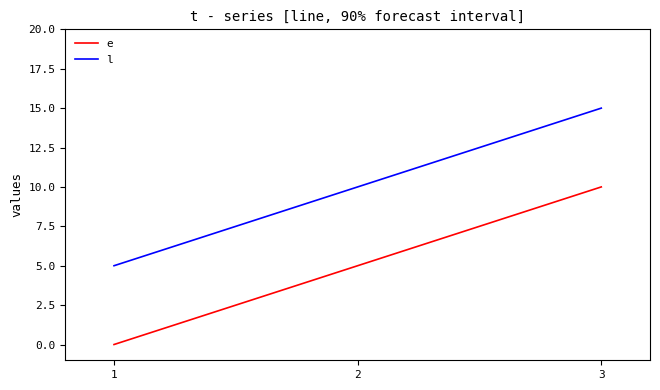

Reading right to left, transcribe all the data shown in this chart.

e: 10	5	0
l: 15	10	5